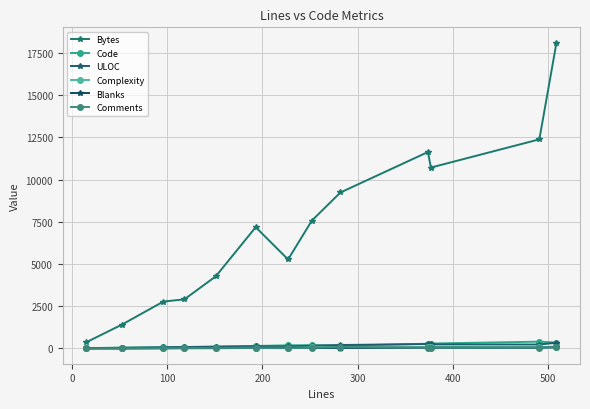

Does the chart display data point markers on the line(s)?

Yes